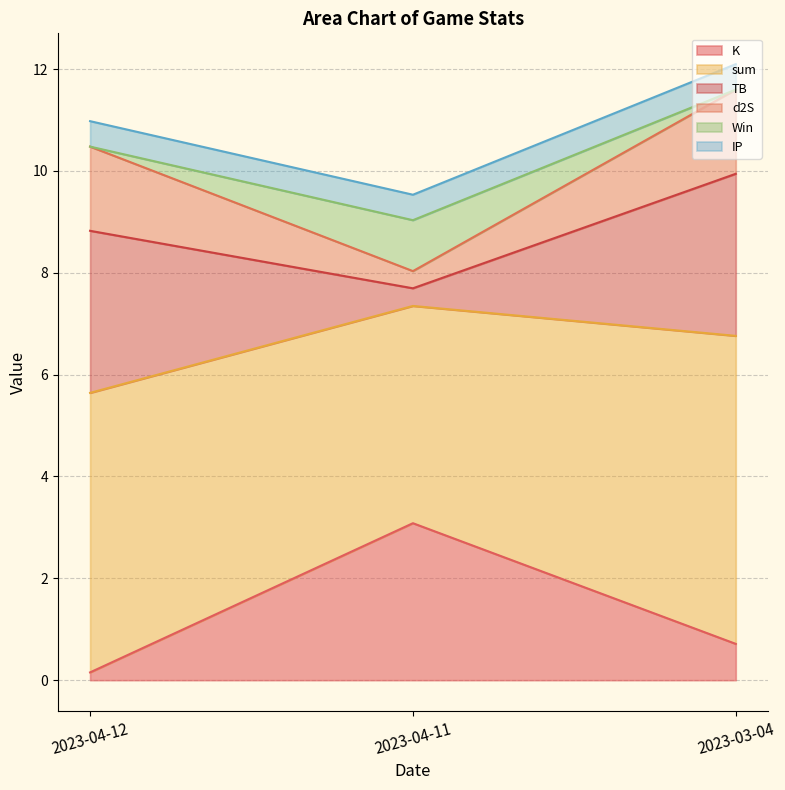

True or false: K has a value of 0.2 at 2023-03-04.

False